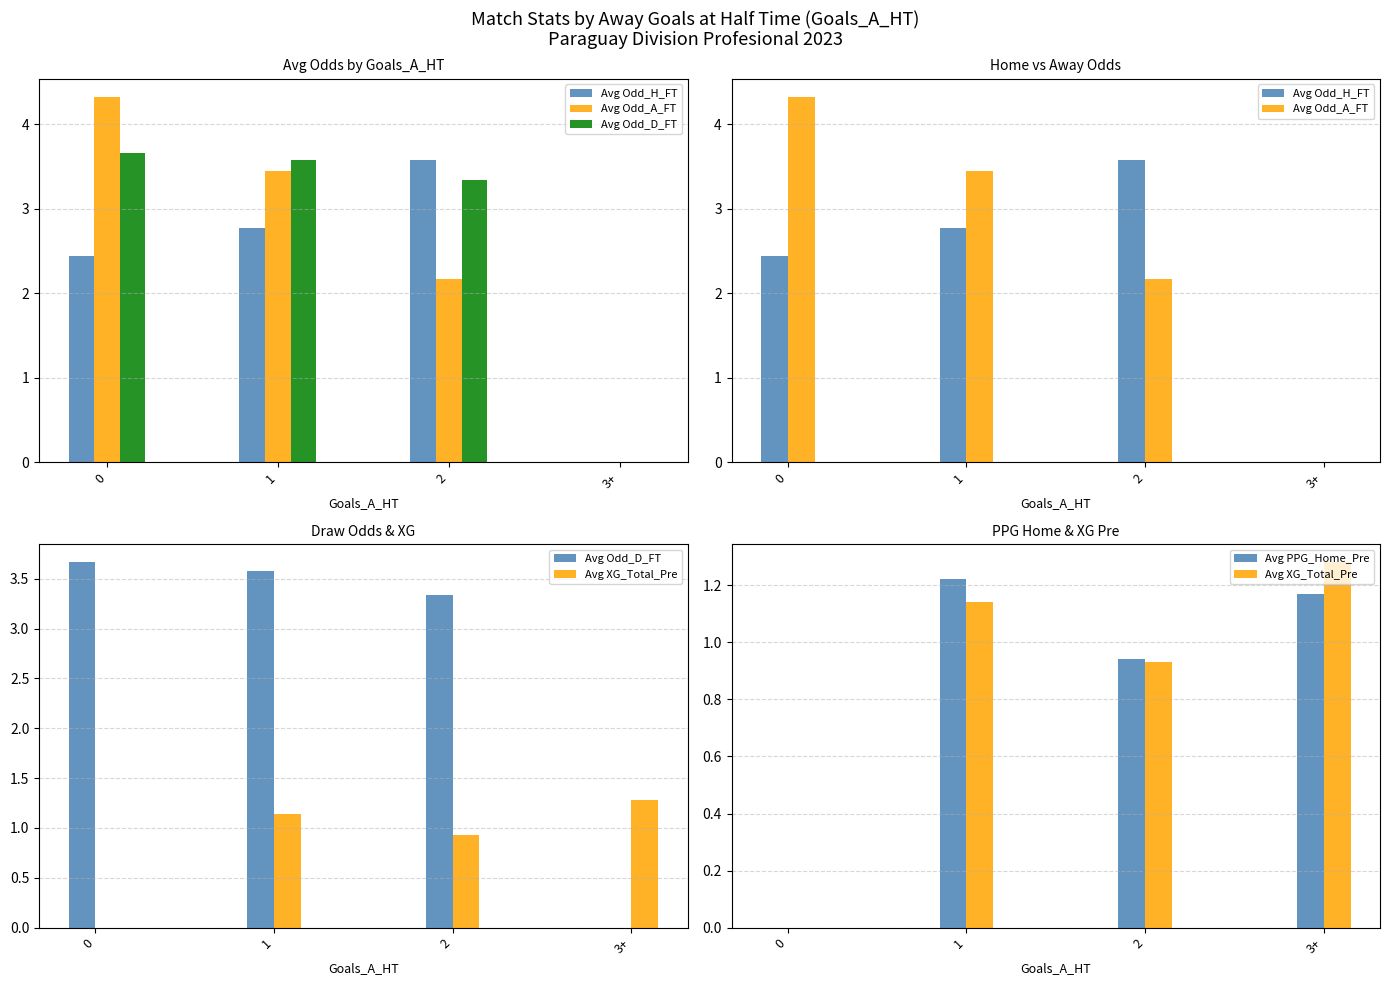

Reading left to right, transcribe all the data shown in this chart.

Avg Odd_H_FT: 2.4	2.8	3.6	0.0
Avg Odd_A_FT: 4.3	3.4	2.2	0.0
Avg Odd_D_FT: 3.7	3.6	3.3	0.0
Avg XG_Total_Pre: 0.0	1.1	0.9	1.3
Avg PPG_Home_Pre: 0.0	1.2	0.9	1.2